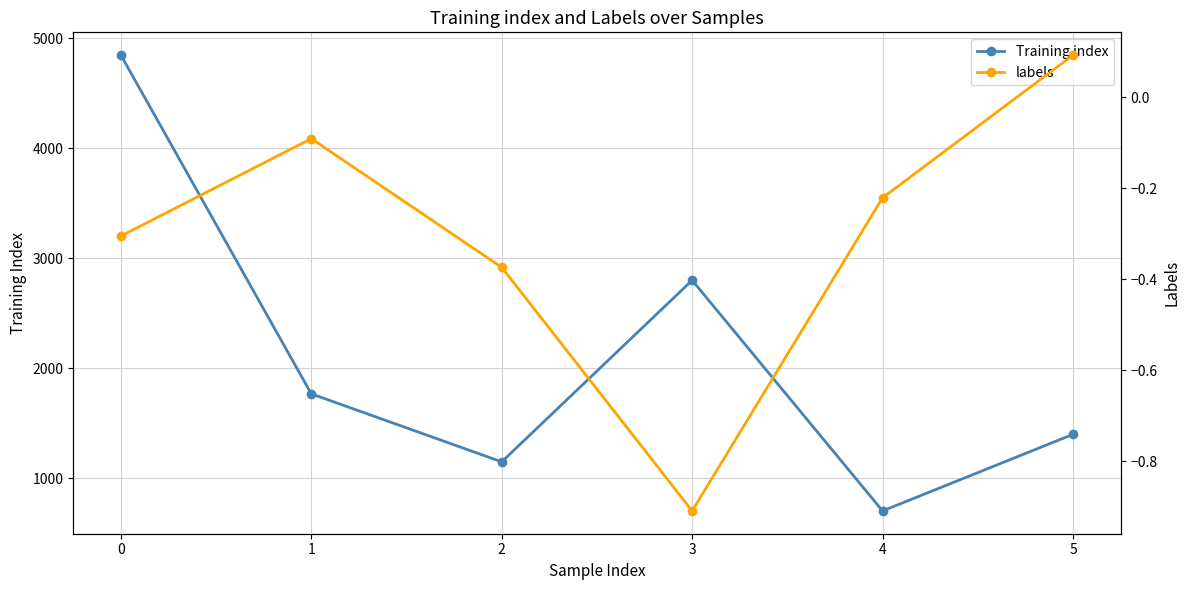

What is the sum of all labels values?

-1.8